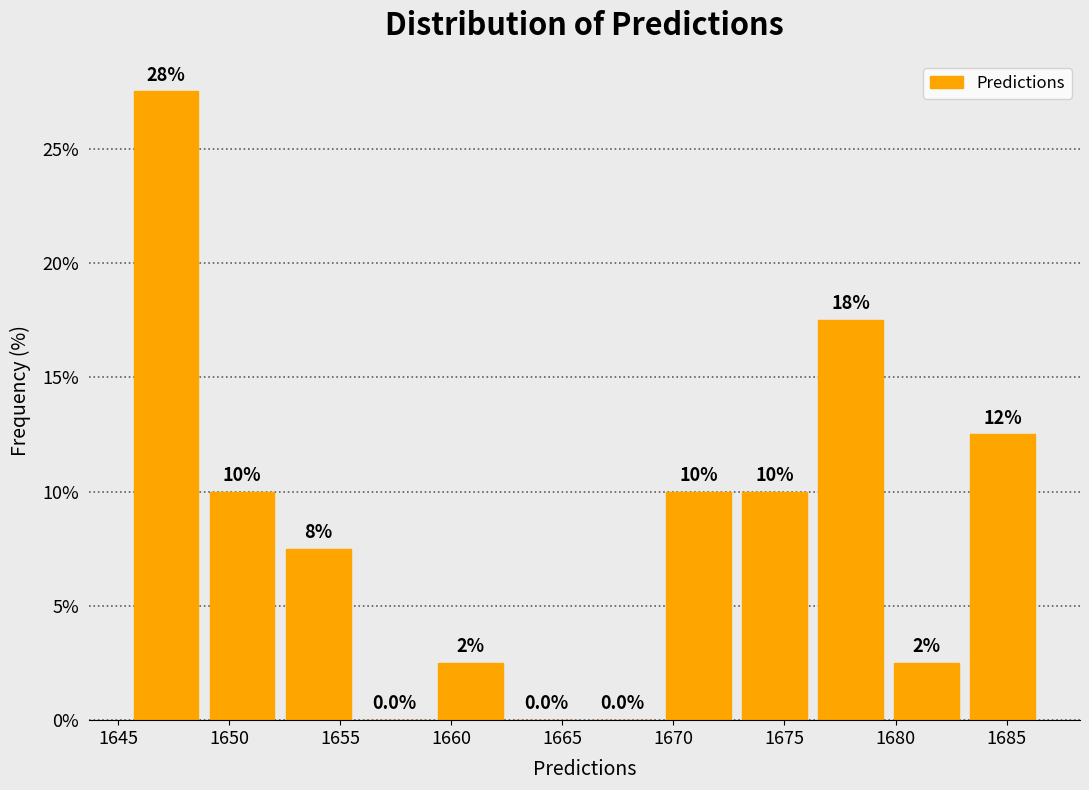

Over which range of the x-axis is the bar tallest?

1645.5 to 1649.0